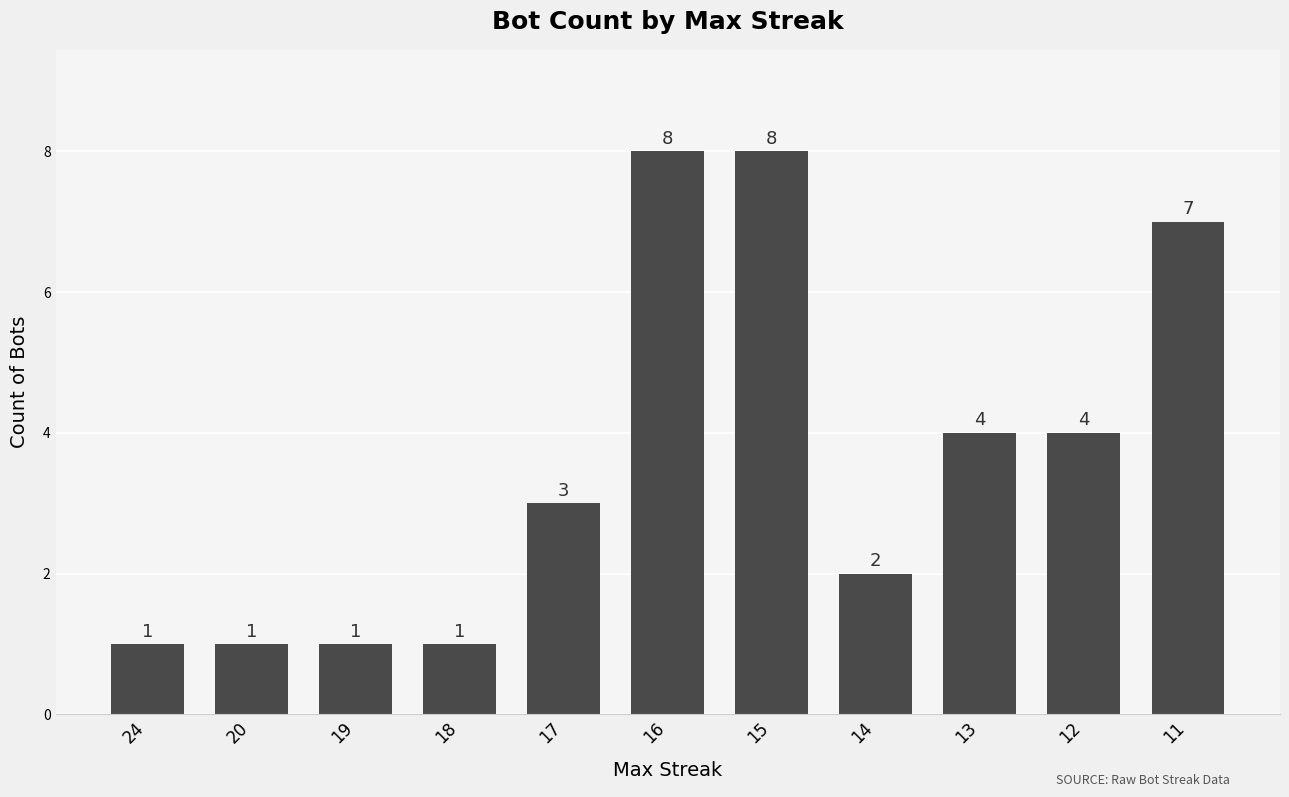

What is the maximum value shown in the chart?

8